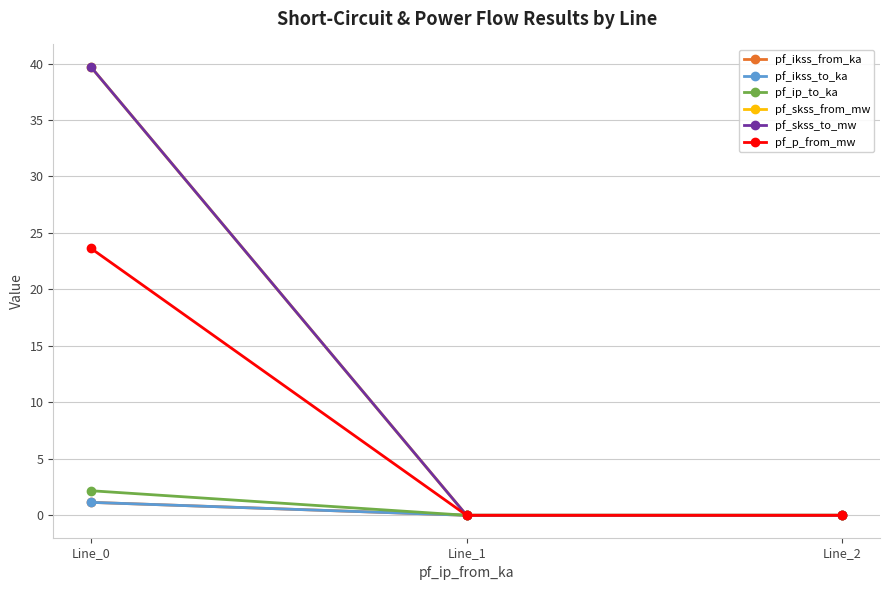

Does the chart have visible grid lines?

Yes